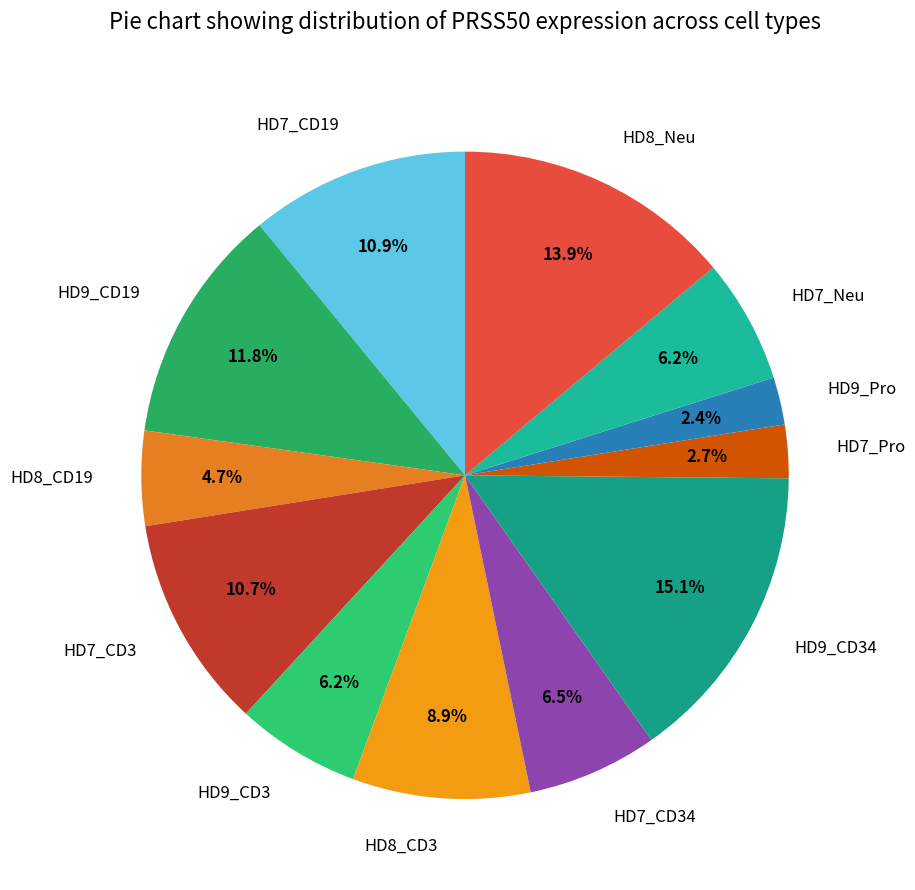

What percentage is the HD9_CD19 slice, to the nearest percent?

12%